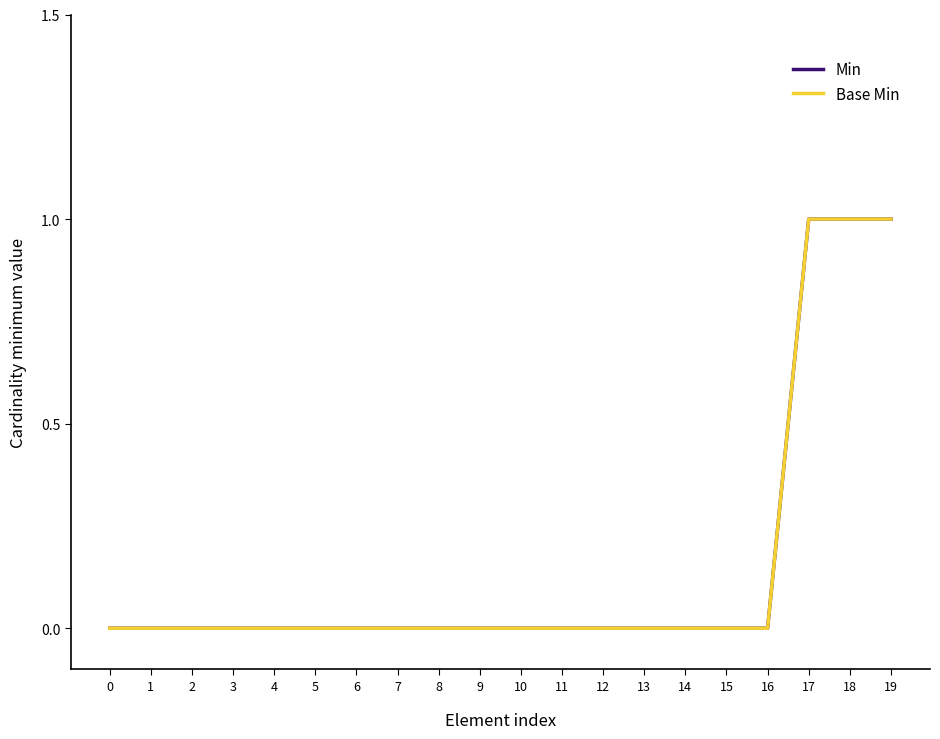

Does the chart have visible grid lines?

No